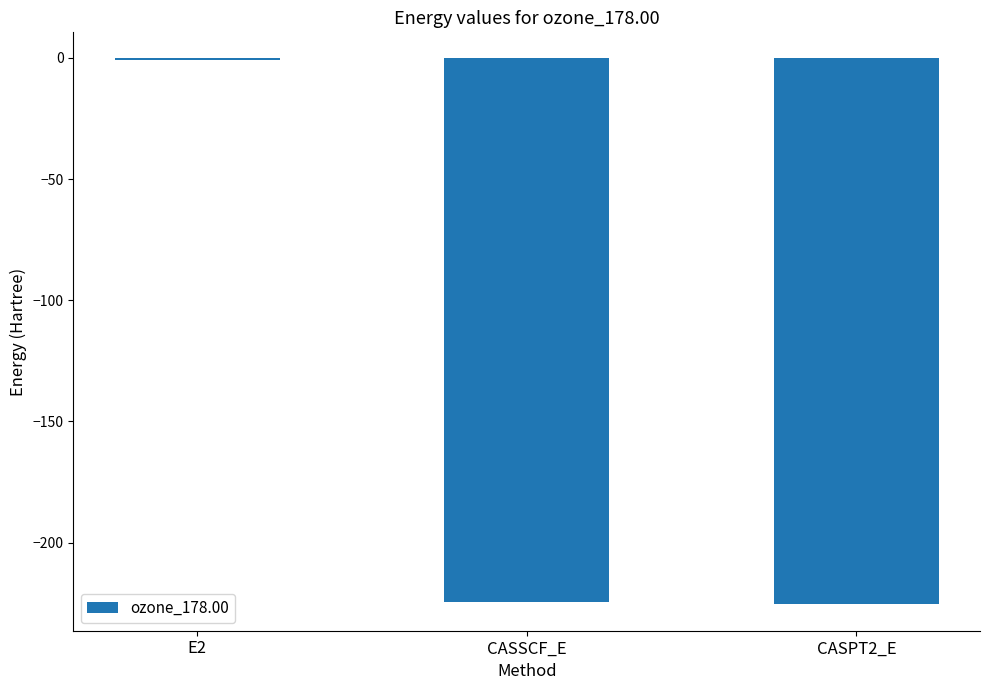

At which category does the chart reach its peak across all series?

E2